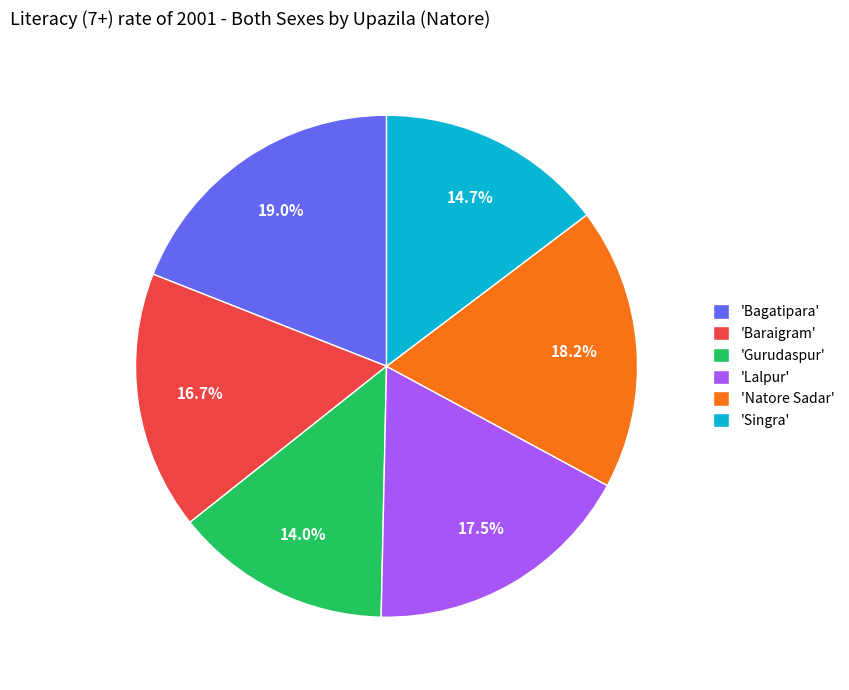

How many slices are in this pie chart?

6